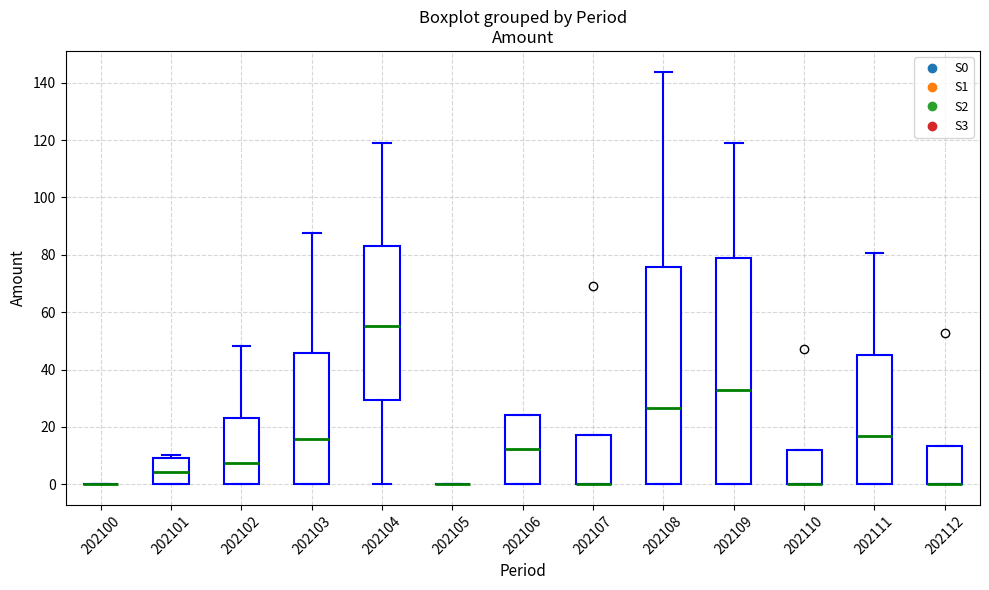

Reading left to right, read every box against the y-axis: the position of its median line, the range the box covers, and the ends of its whiskers. The values are not printed on the chart, so give them approximately, as read against the axis.

202100: box collapsed to a line at 0, whiskers 0 to 0
202101: median 4, box 0 to 10, whiskers 0 to 10 (just above the box's upper edge)
202102: median 8, box 0 to 22, whiskers 0 to 48
202103: median 16, box 0 to 46, whiskers 0 to 88
202104: median 56, box 30 to 84, whiskers 0 to 118
202105: box collapsed to a line at 0, whiskers 0 to 0
202106: median 12, box 0 to 24, whiskers 0 to 24
202107: median 0 (drawn on the box's lower edge), box 0 to 18, whiskers 0 to 18
202108: median 26, box 0 to 76, whiskers 0 to 144
202109: median 32, box 0 to 80, whiskers 0 to 118
202110: median 0 (drawn on the box's lower edge), box 0 to 12, whiskers 0 to 12
202111: median 16, box 0 to 46, whiskers 0 to 80
202112: median 0 (drawn on the box's lower edge), box 0 to 14, whiskers 0 to 14